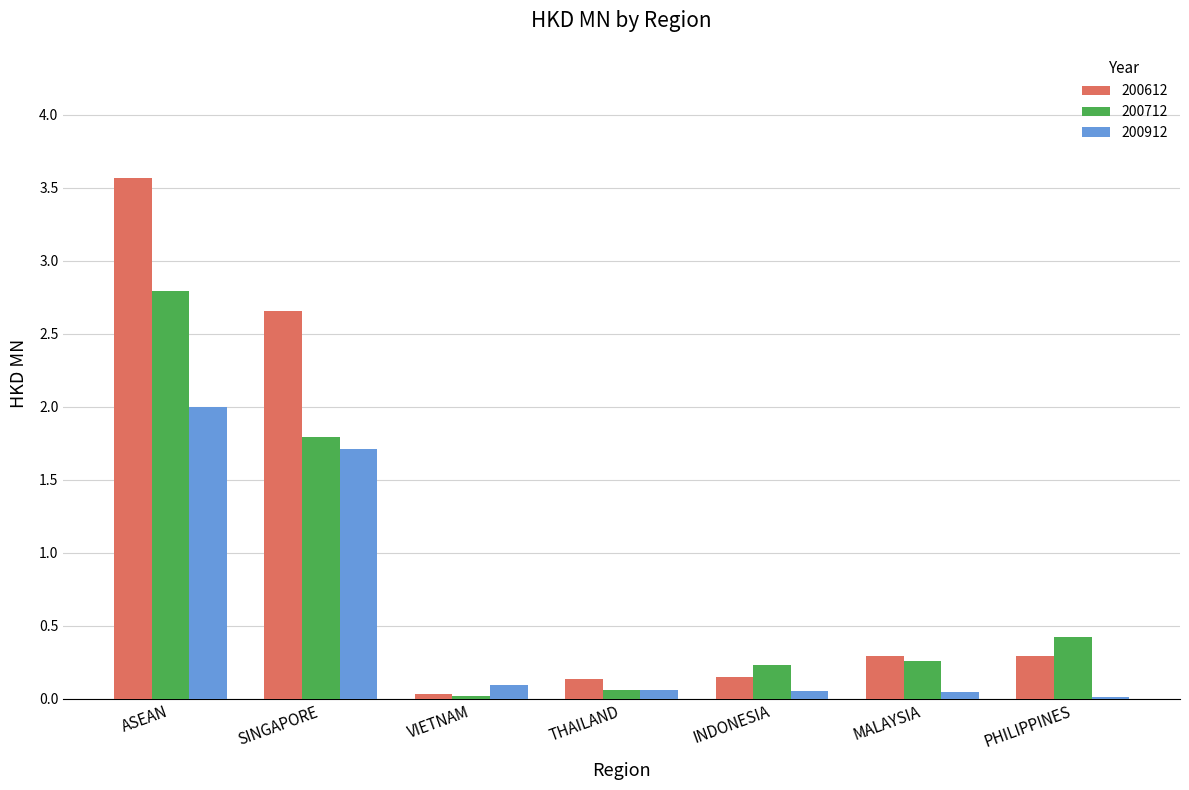

At how many categories does at least one series exceed 1?

2